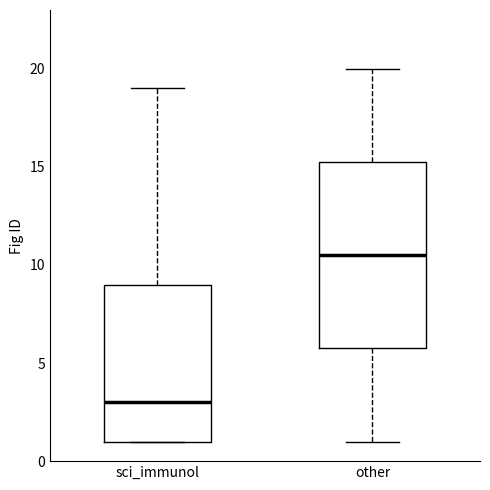

Reading left to right, read every box against the y-axis: the position of its median line, the range the box covers, and the ends of its whiskers. The values are not printed on the chart, so give them approximately, as read against the axis.

sci_immunol: median 3.0, box 1.0 to 9.0, whiskers 1.0 to 19.0
other: median 10.5, box 6.0 to 15.5, whiskers 1.0 to 20.0